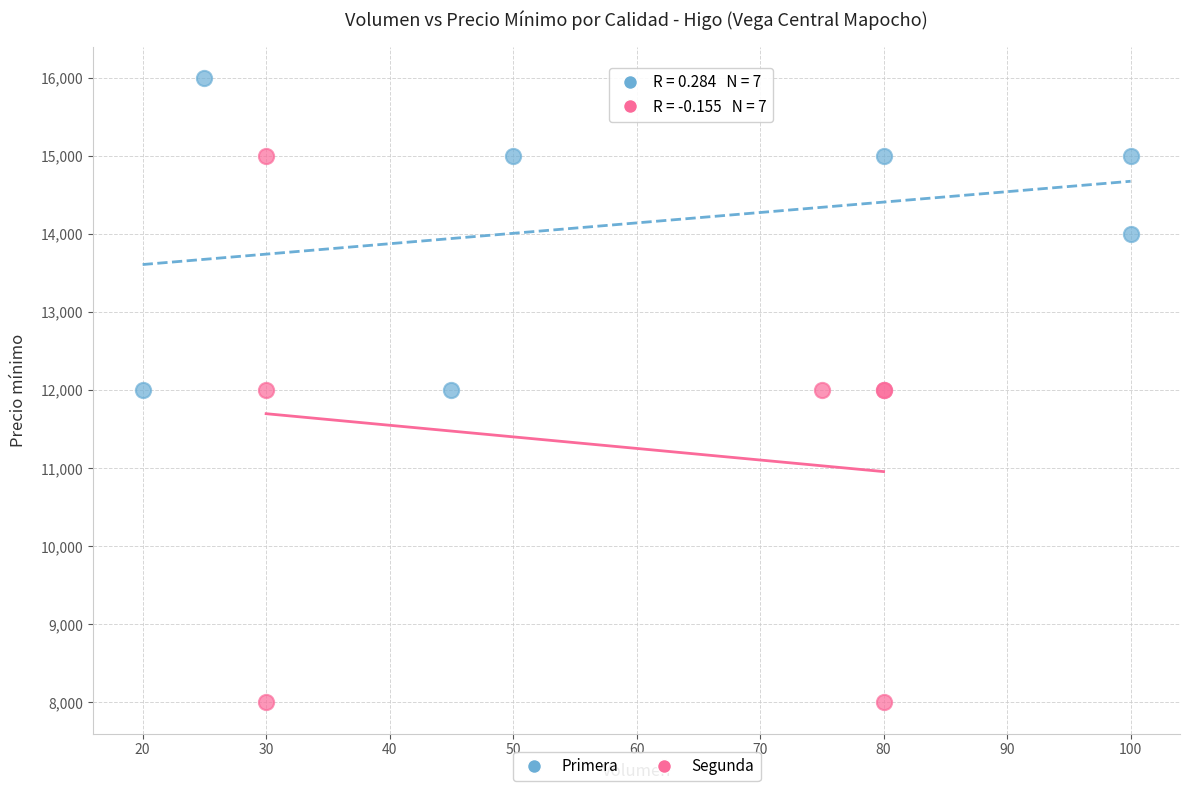

What are all the series names shown in the legend?

Primera, Segunda